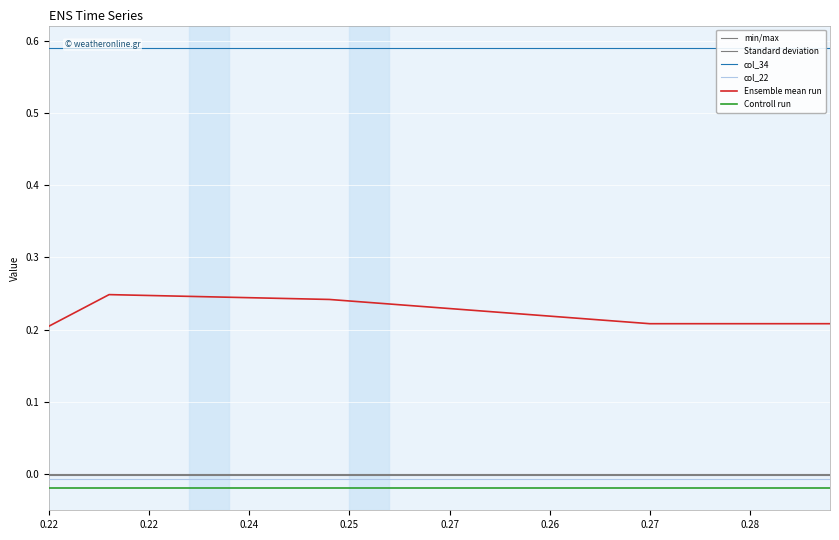

Where is Controll run nearest to the value 0?

0.22